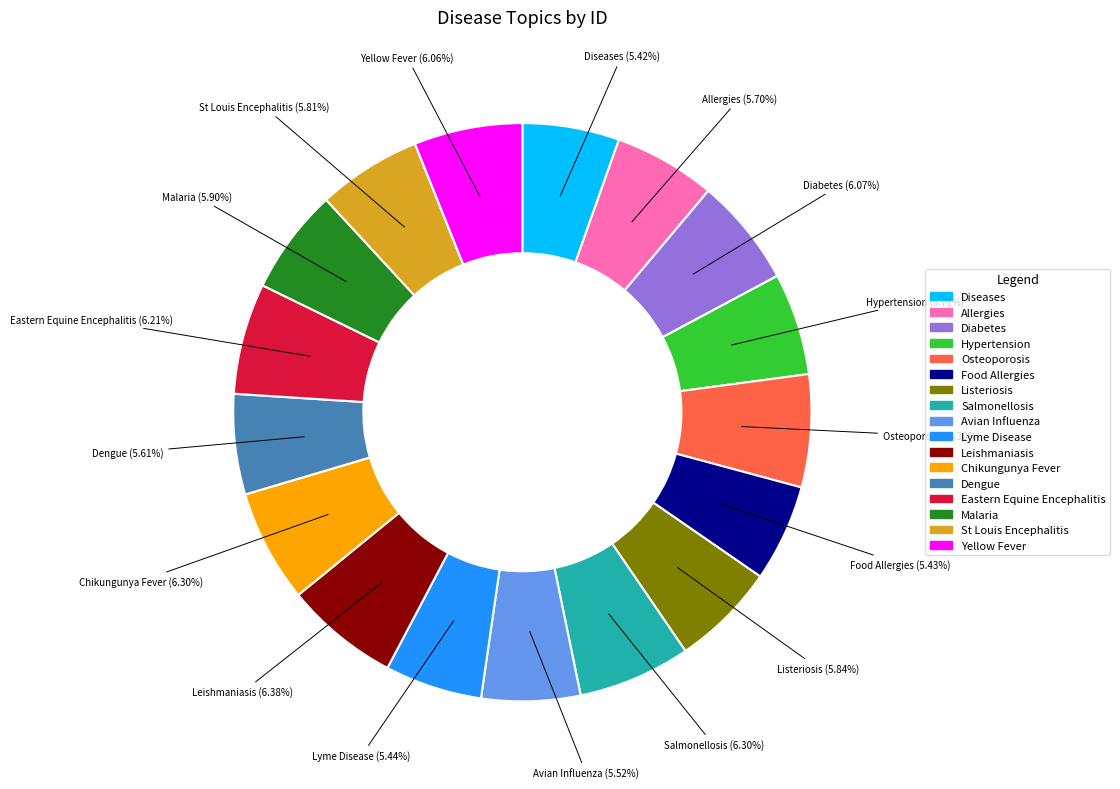

Does any single category account for the majority?

No